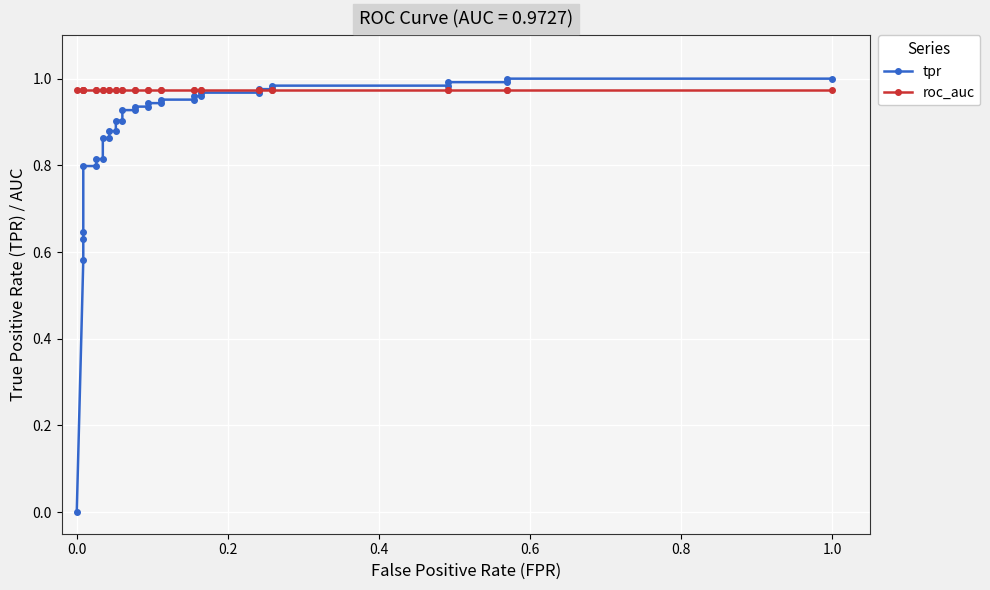

What is the sum of all roc_auc values?

33.1